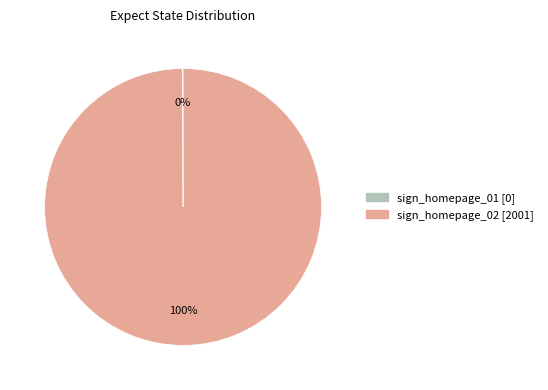

To the nearest percent, what percentage of the pie is sign_homepage_02?

100%